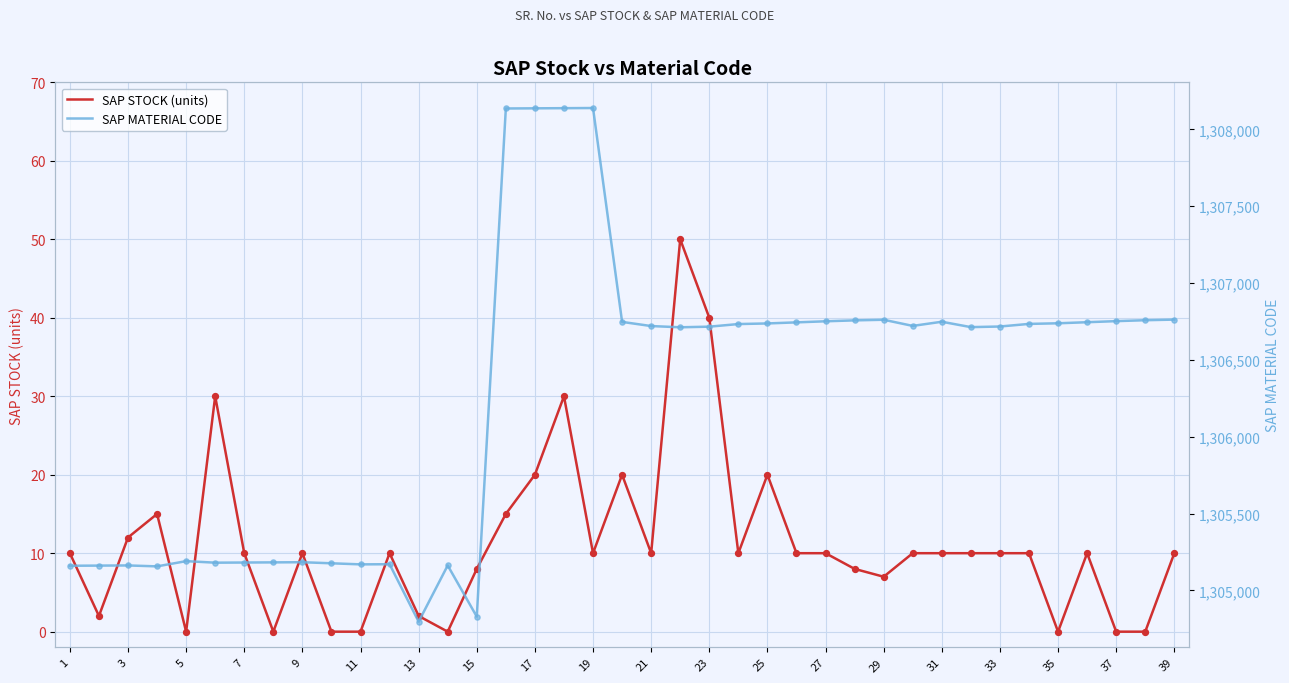

At how many categories does at least one series exceed 1273905?

39